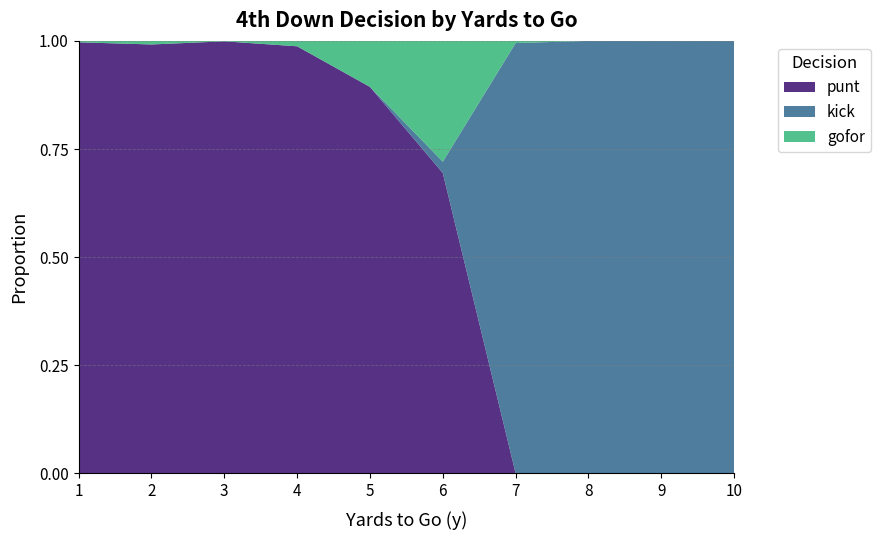

The value of punt at 9 is -0.4. True or false?

False